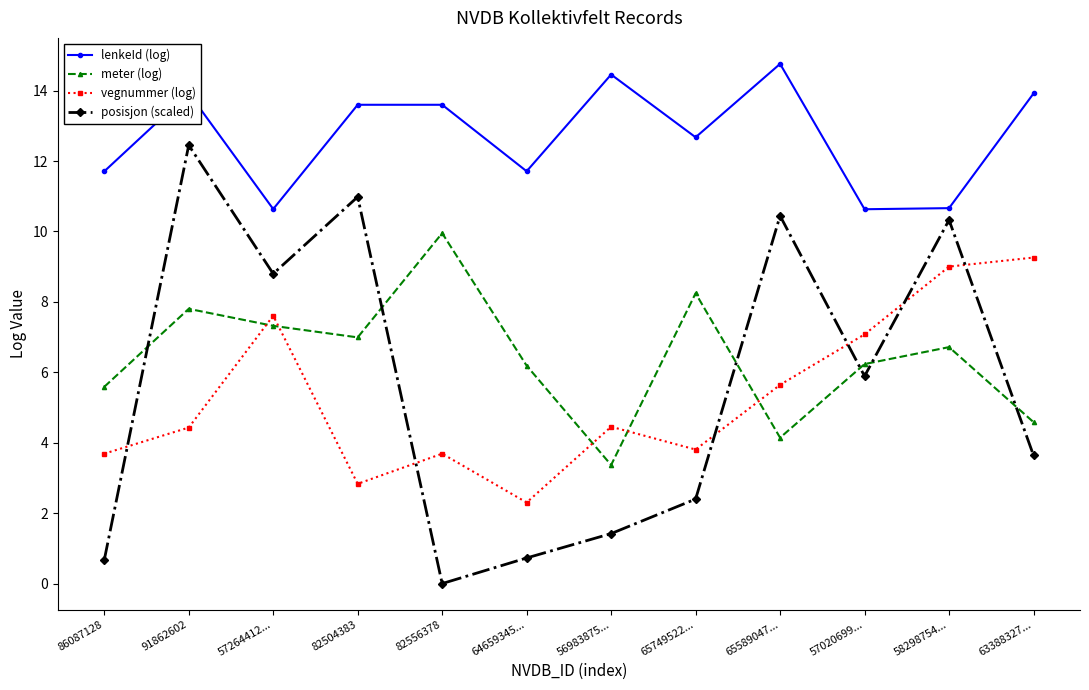

What is the difference between the second highest and second lowest values in the vegnummer (log) series?

6.2